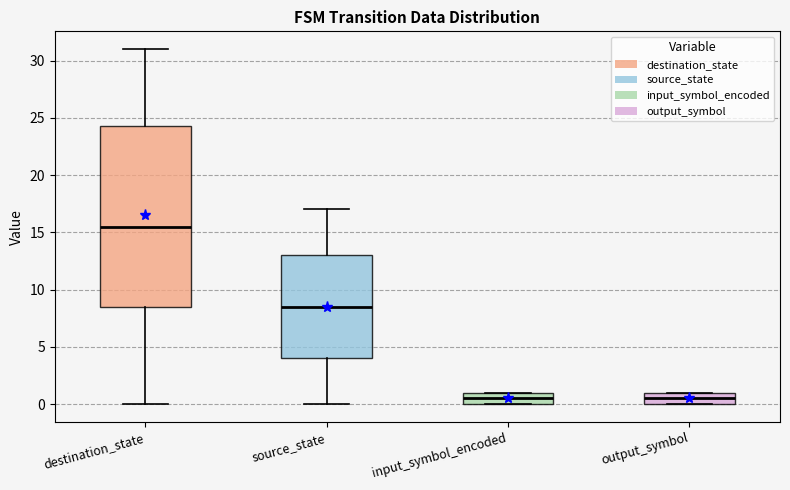

Where does the median line of the box for output_symbol sit on the y-axis? The values are not printed on the chart, so give them approximately, as read against the axis.

0.5